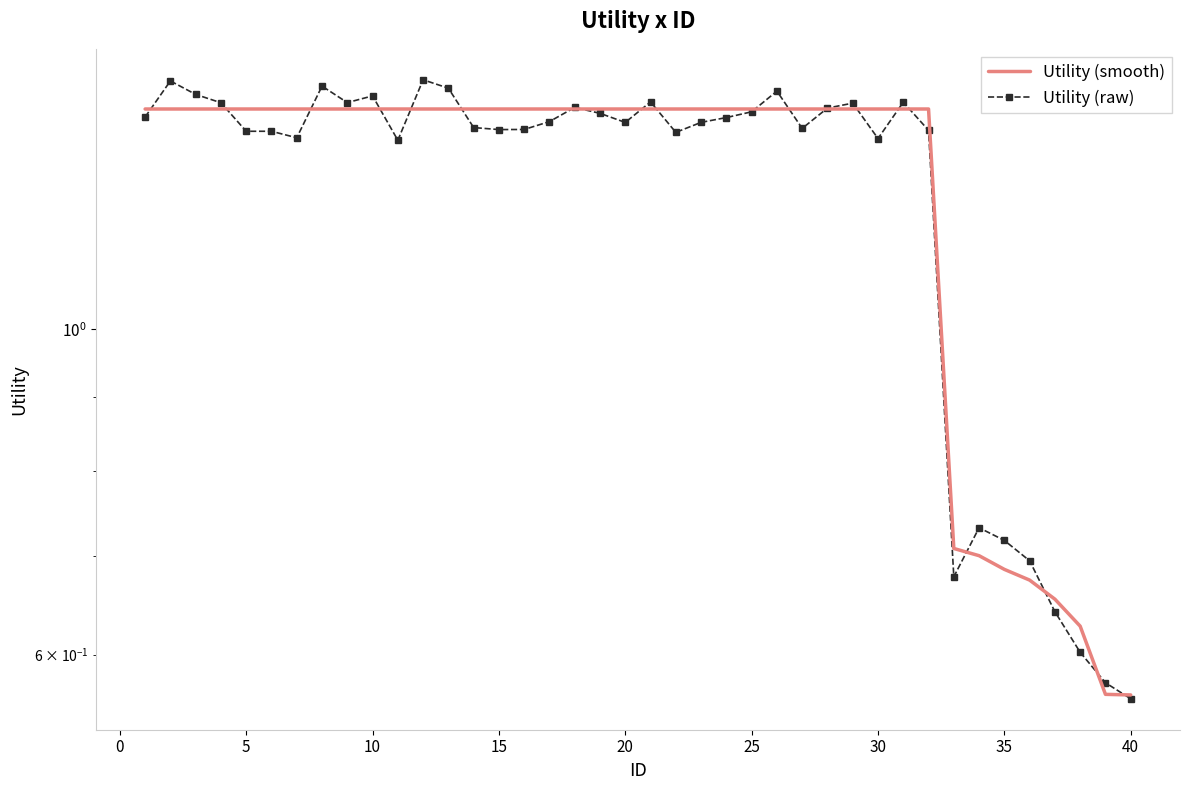

How many values in the Utility (smooth) series exceed 1?

32